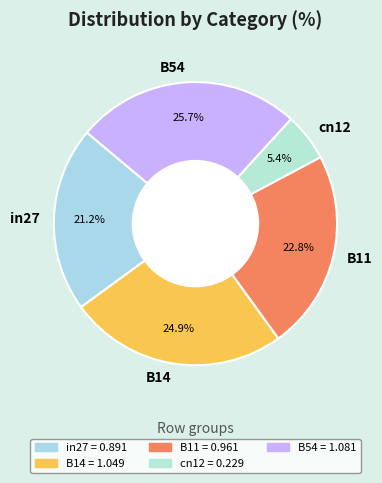

Do B14 and B54 together represent more than half of the pie?

Yes